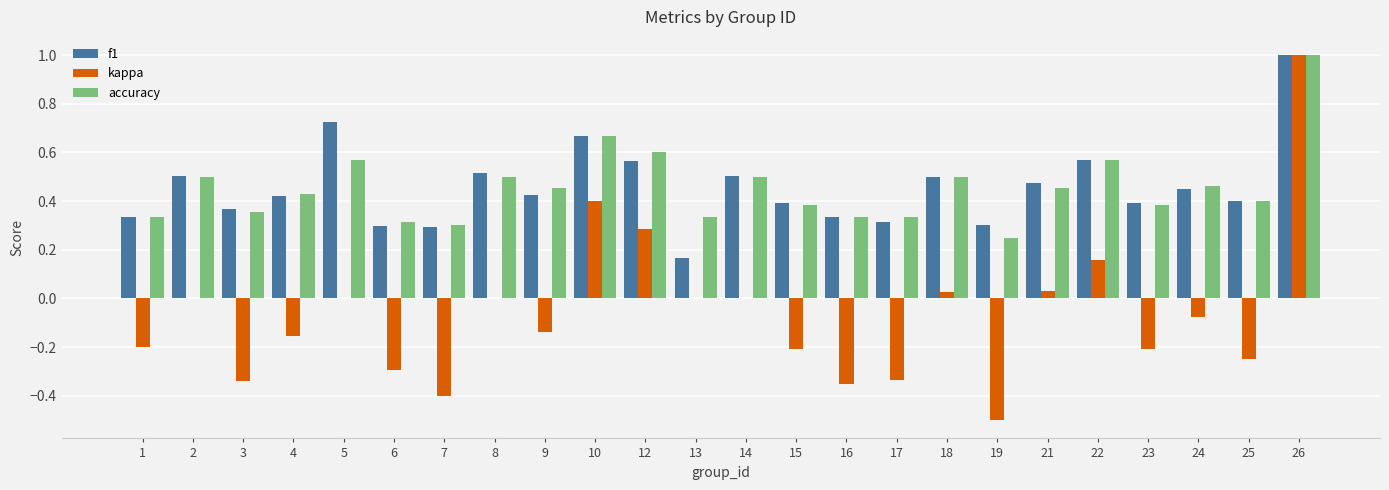

At which category is the sum across all series the highest?

26